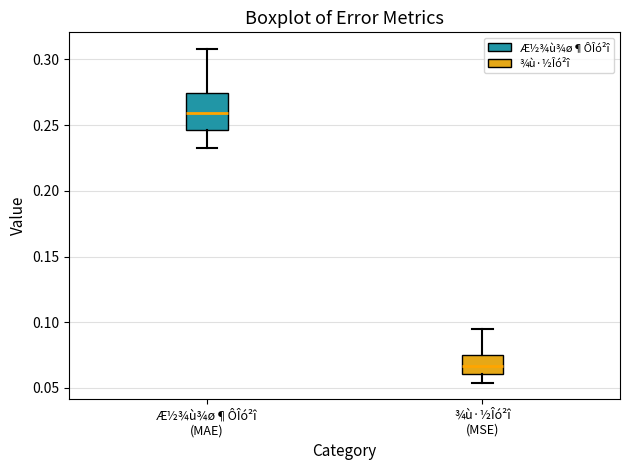

Which box has the lowest median line?

¾ù·½Îó²î (MSE)